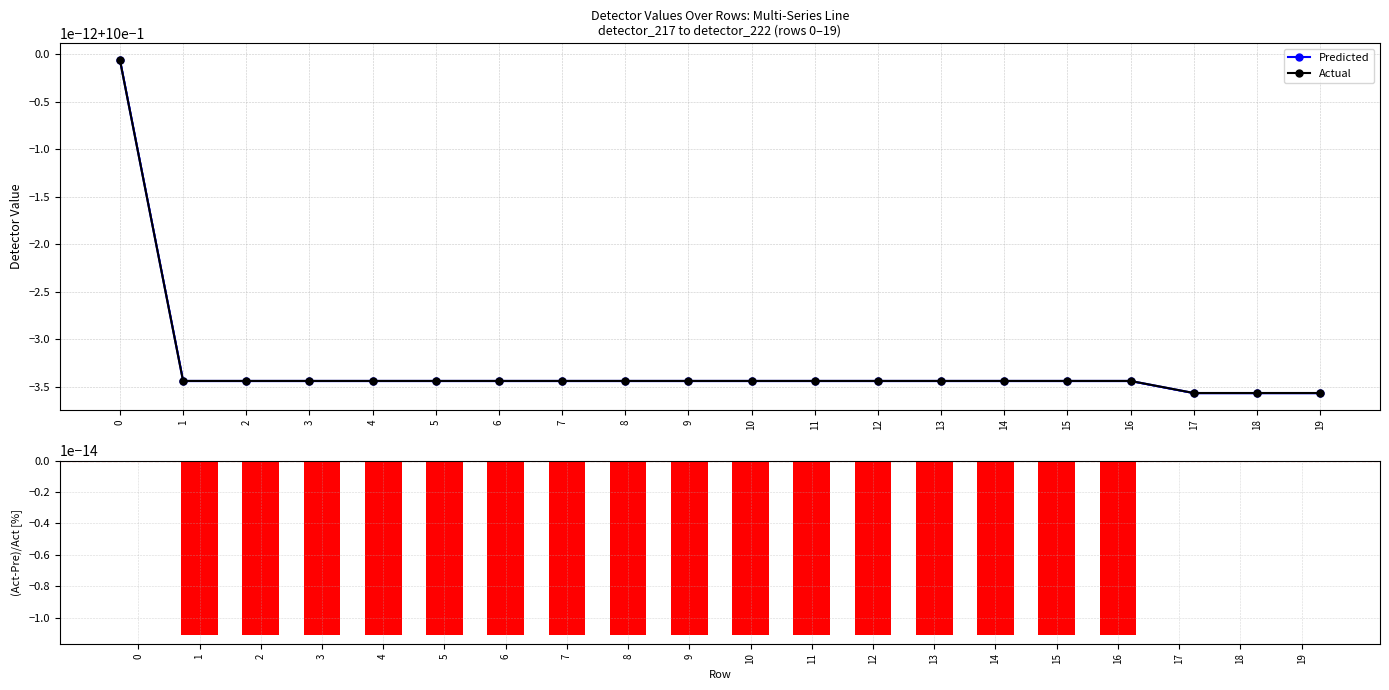

Reading left to right, extract all data points from this chart.

Predicted: 0=1.0	1=1.0	2=1.0	3=1.0	4=1.0	5=1.0	6=1.0	7=1.0	8=1.0	9=1.0	10=1.0	11=1.0	12=1.0	13=1.0	14=1.0	15=1.0	16=1.0	17=1.0	18=1.0	19=1.0
Actual: 0=1.0	1=1.0	2=1.0	3=1.0	4=1.0	5=1.0	6=1.0	7=1.0	8=1.0	9=1.0	10=1.0	11=1.0	12=1.0	13=1.0	14=1.0	15=1.0	16=1.0	17=1.0	18=1.0	19=1.0
(Act-Pre)/Act [%]: 0=0.0	1=-0.0	2=-0.0	3=-0.0	4=-0.0	5=-0.0	6=-0.0	7=-0.0	8=-0.0	9=-0.0	10=-0.0	11=-0.0	12=-0.0	13=-0.0	14=-0.0	15=-0.0	16=-0.0	17=0.0	18=0.0	19=0.0